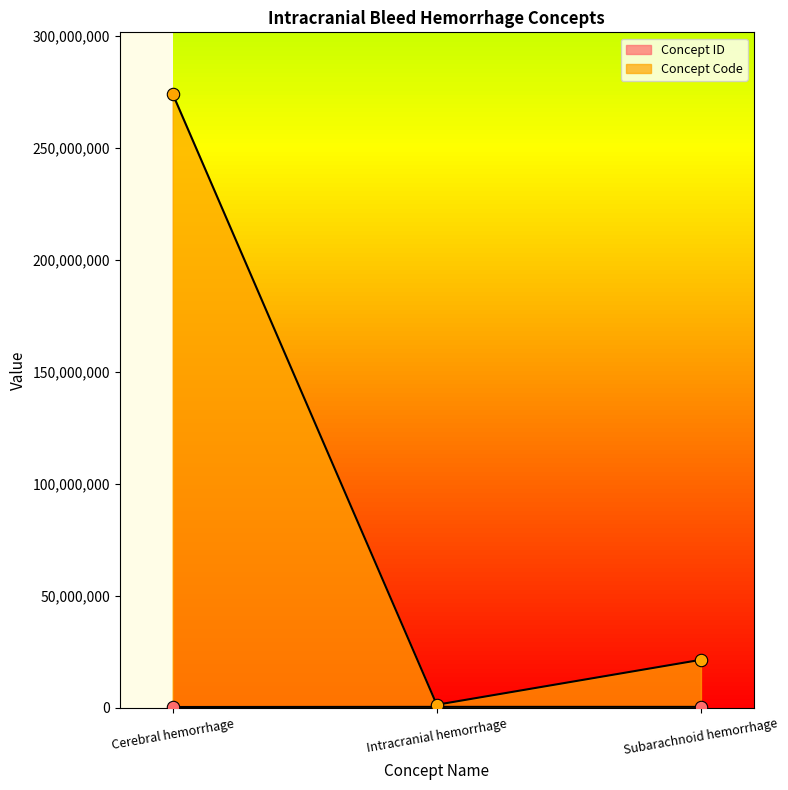

What is the total value across all series at Intracranial hemorrhage?

1825847